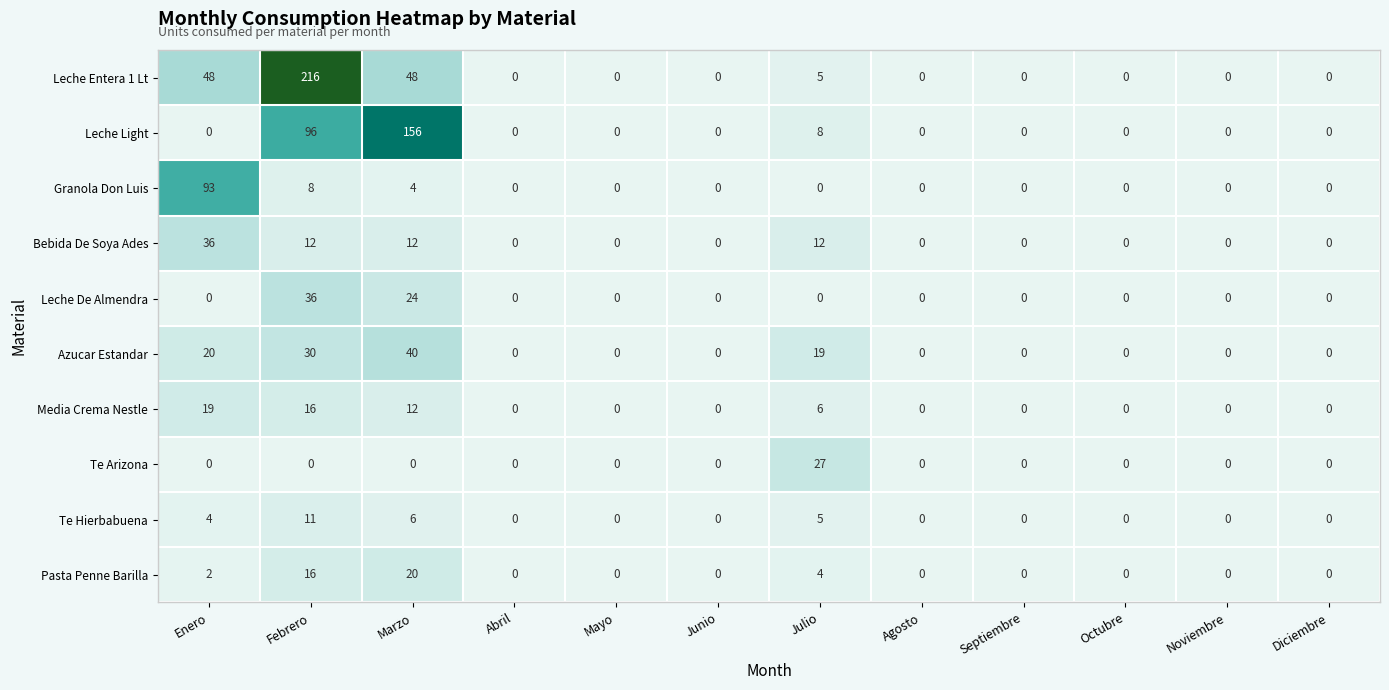

The value of Leche Light at Junio is -91. True or false?

False